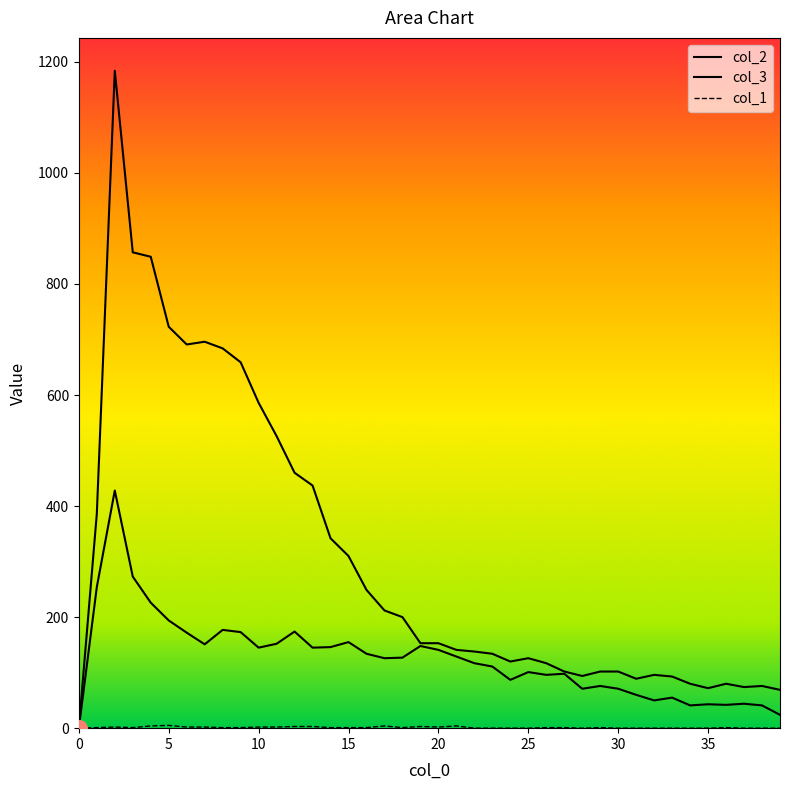

At which category is the sum across all series the highest?

2